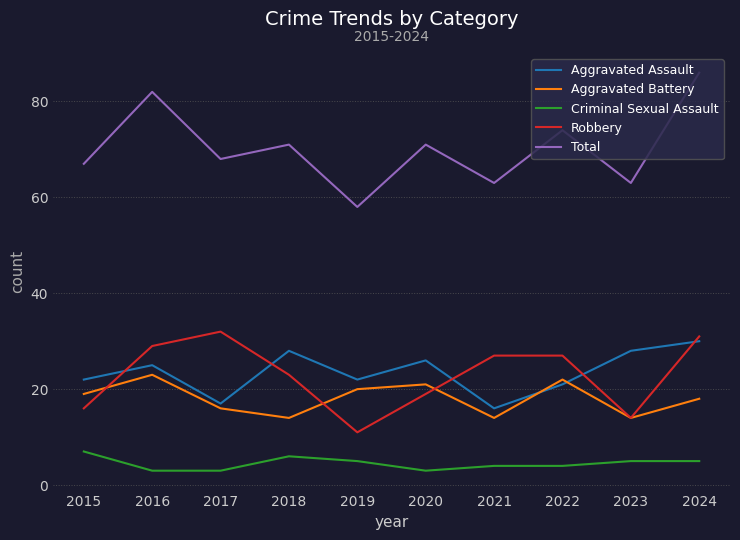

The Aggravated Battery series shows 9 at 2022. True or false?

False